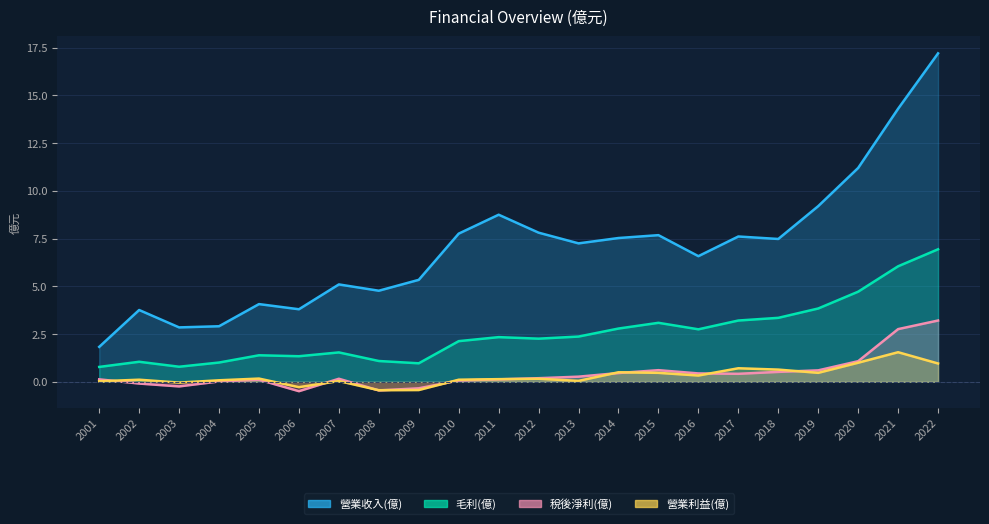

True or false: 營業利益(億) has a value of 0.1 at 2002.

True